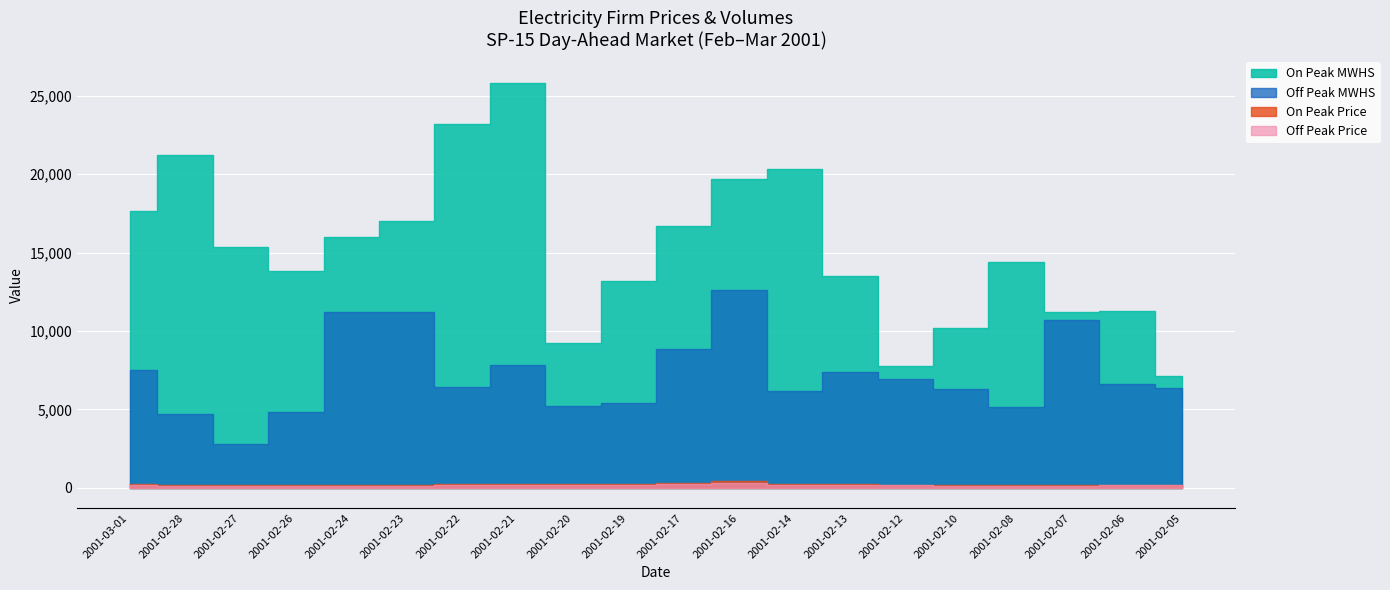

True or false: On Peak MWHS and Off Peak MWHS intersect in this chart.

False